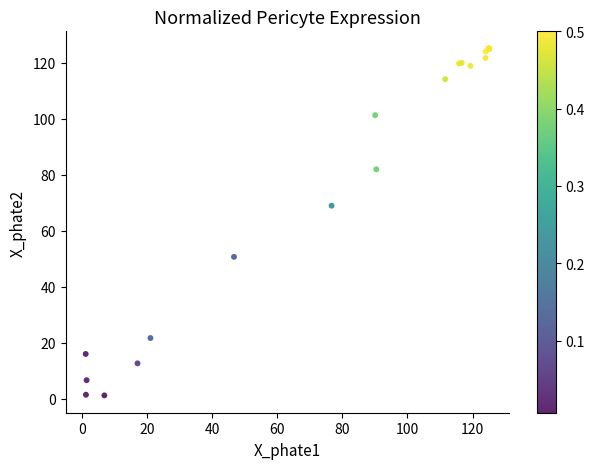

What Y value in the scatter plot is closest to 63?

68.9